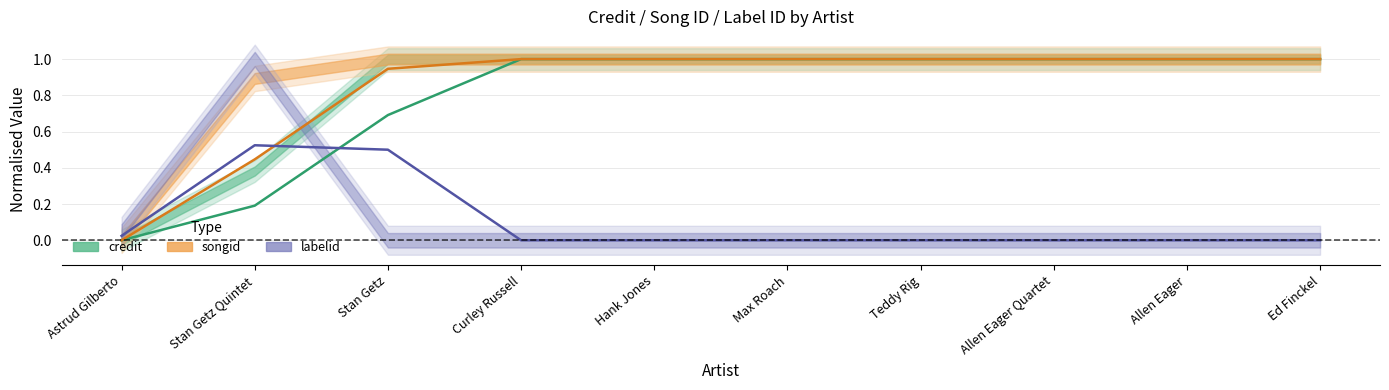

At which category is the sum across all series the highest?

Stan Getz